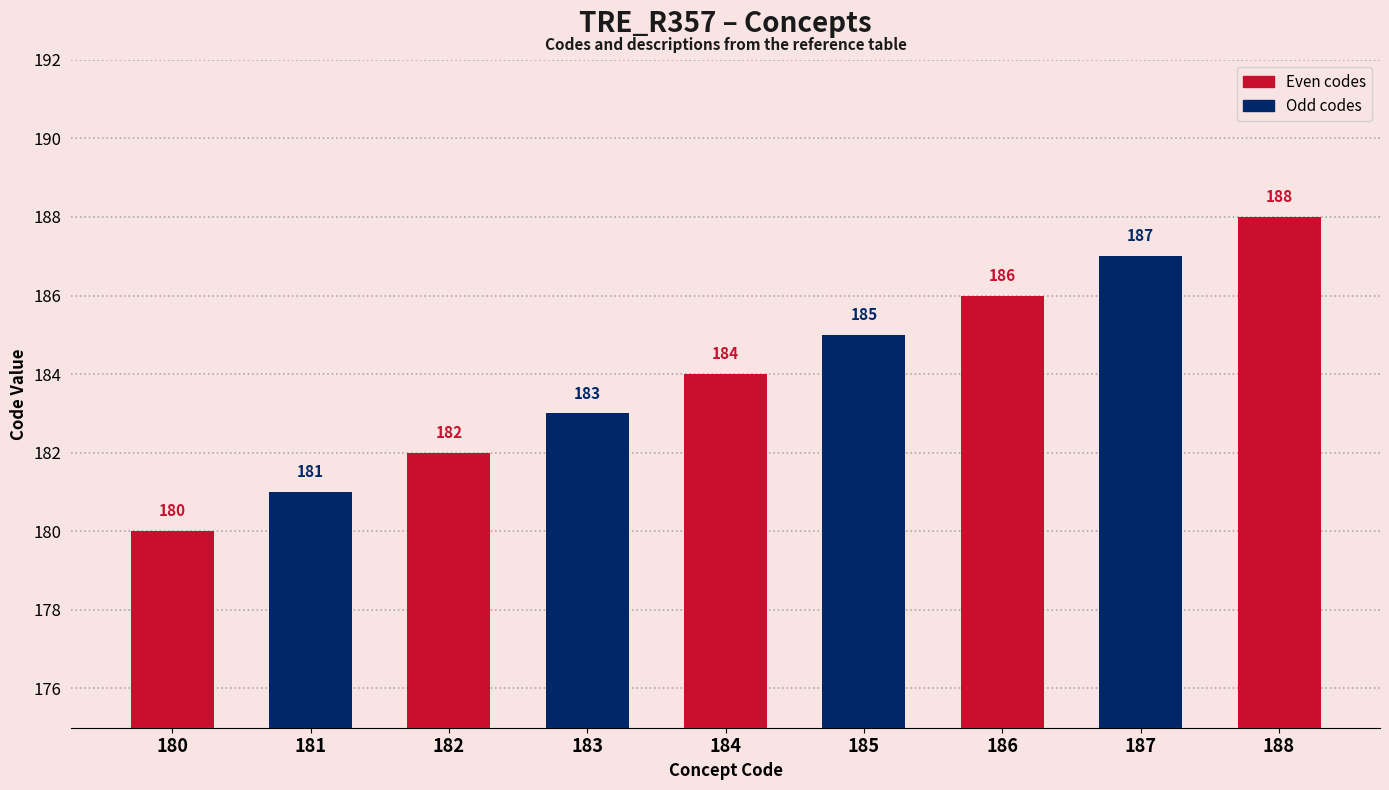

What is the change in value from 180 to 181?

+1